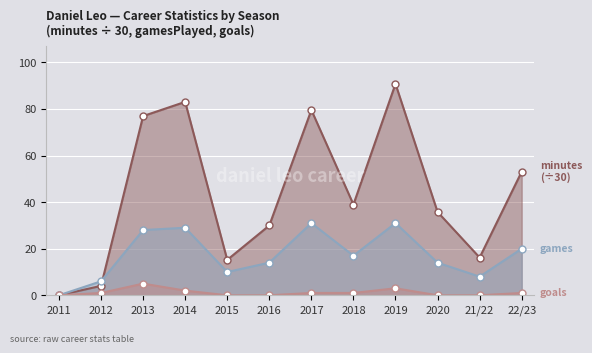

How many data points in gamesPlayed are less than 17?

6